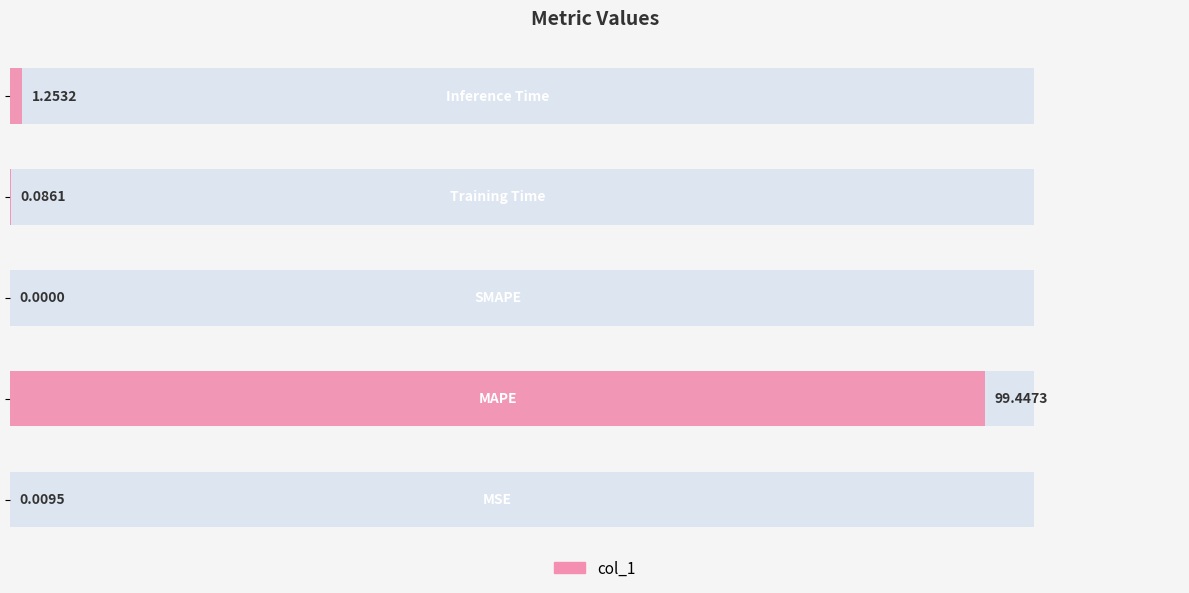

How many bars are there in total?

5